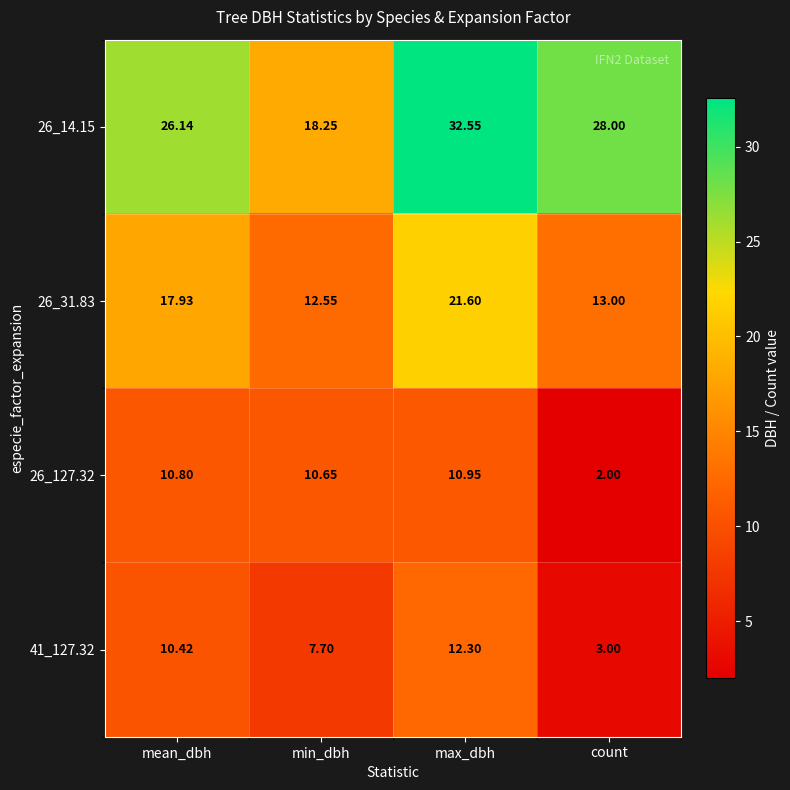

Which label corresponds to the smallest value in the chart?

count